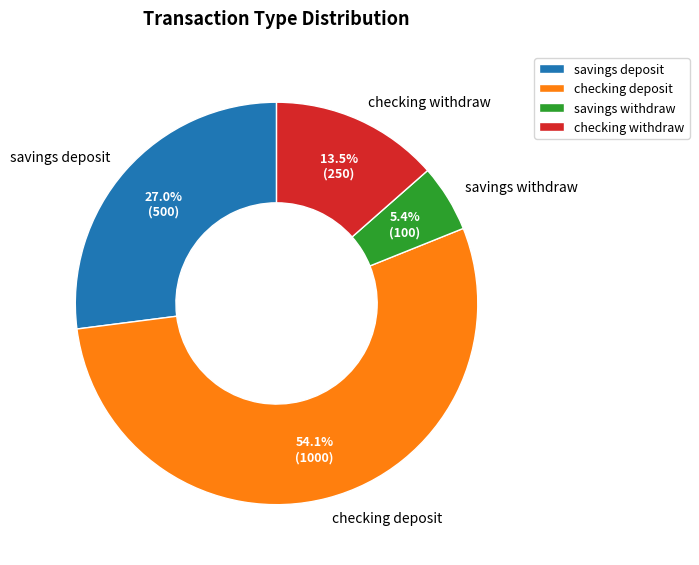

Count the number of slices in the pie.

4